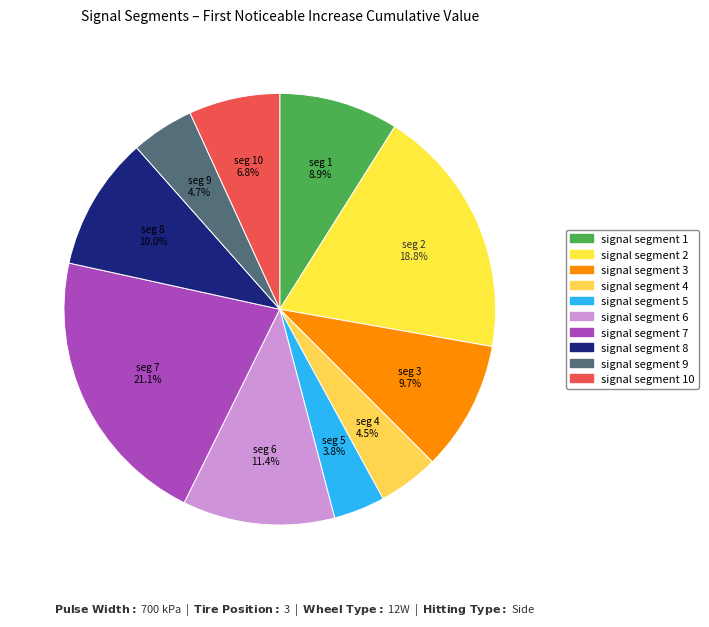

Which category has the smallest portion of the pie?

signal segment 5